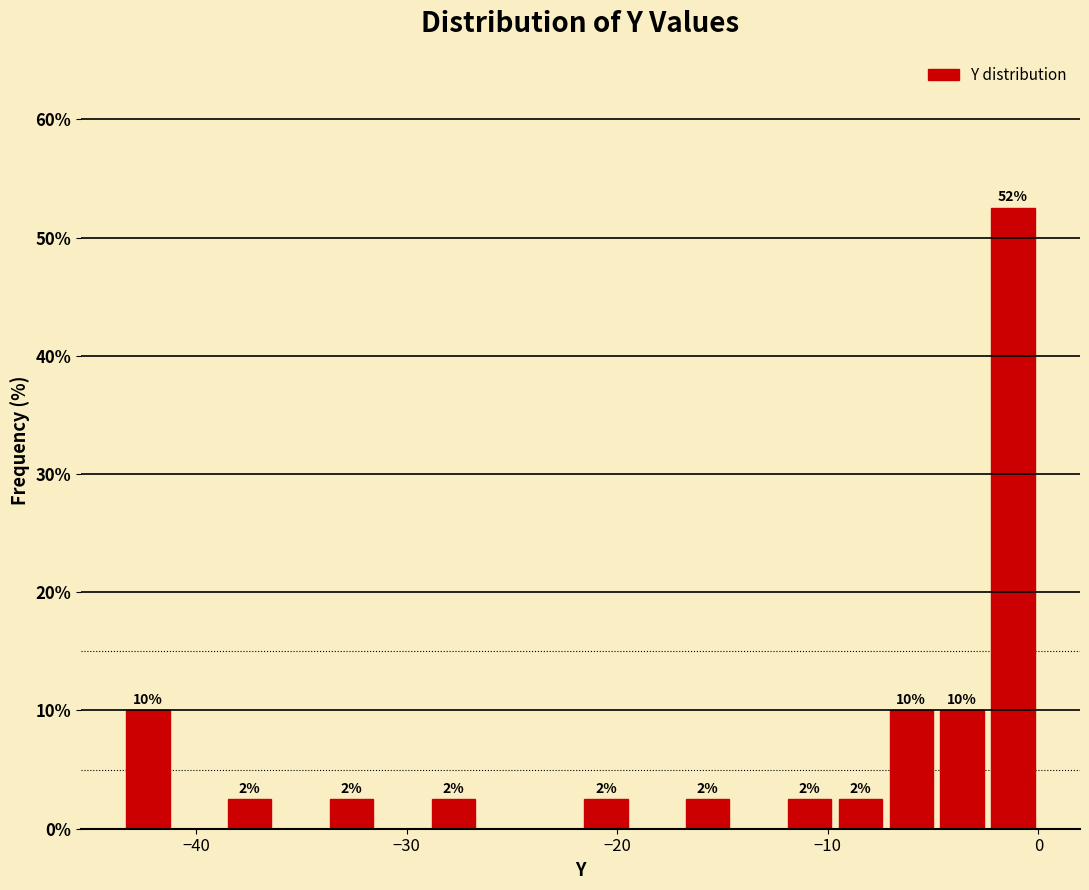

Around what value on the x-axis is the tallest bar? Give the approximate position of its centre, as read against the axis.

-1